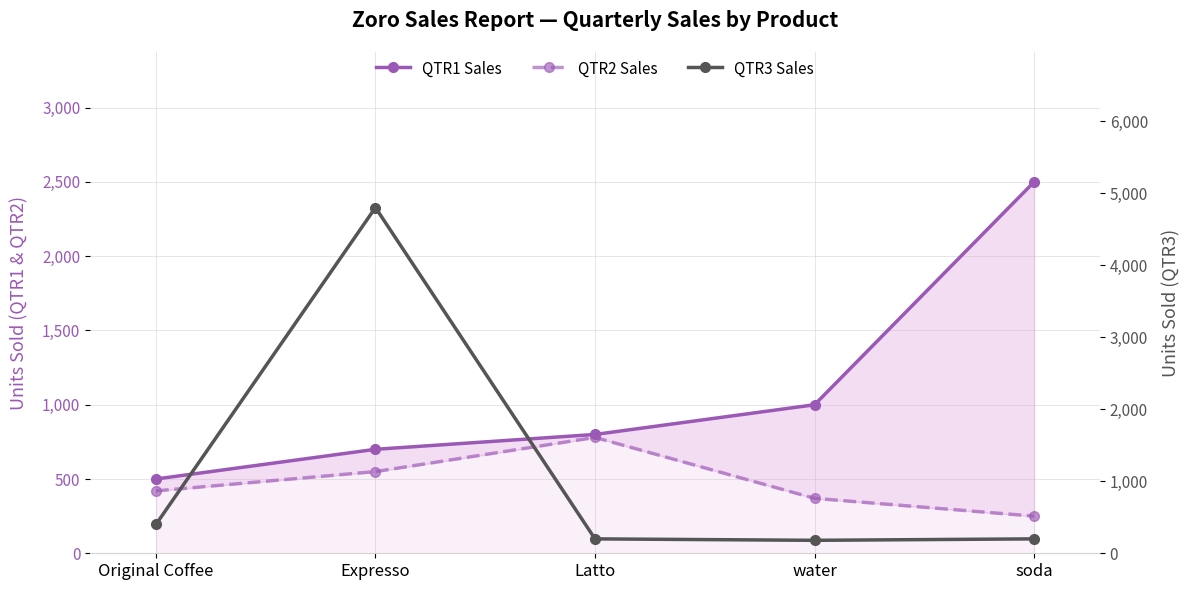

Where does the QTR2 Sales series first go above 420?

Expresso